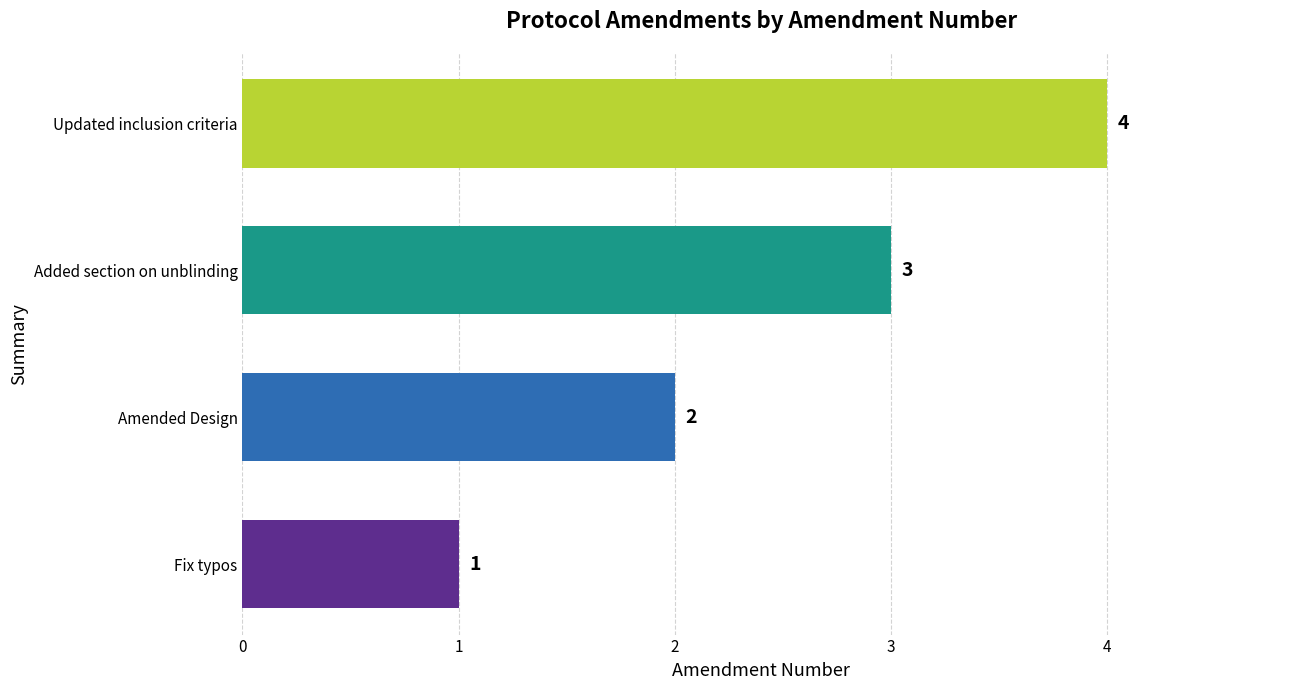

What is the sum of all values?

10